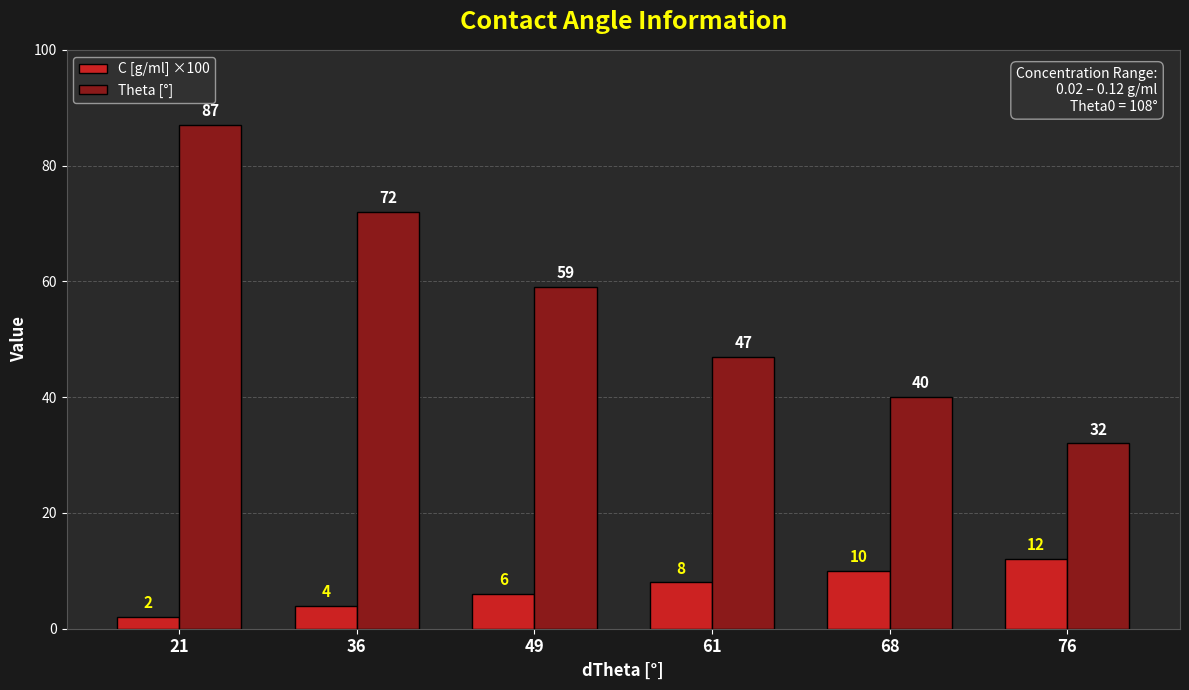

Reading left to right, what are all the values shown in this chart?

C [g/ml] ×100: 2	4	6	8	10	12
Theta [°]: 87	72	59	47	40	32